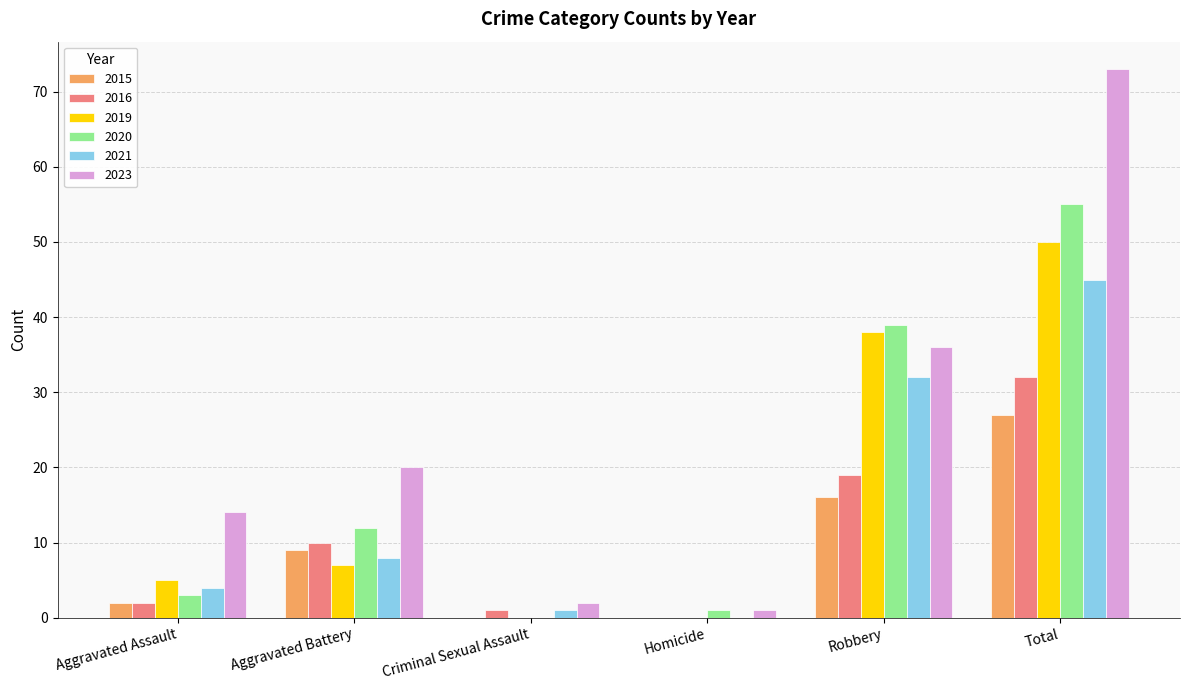

Is it true that 2019 equals 65 at Total?

False